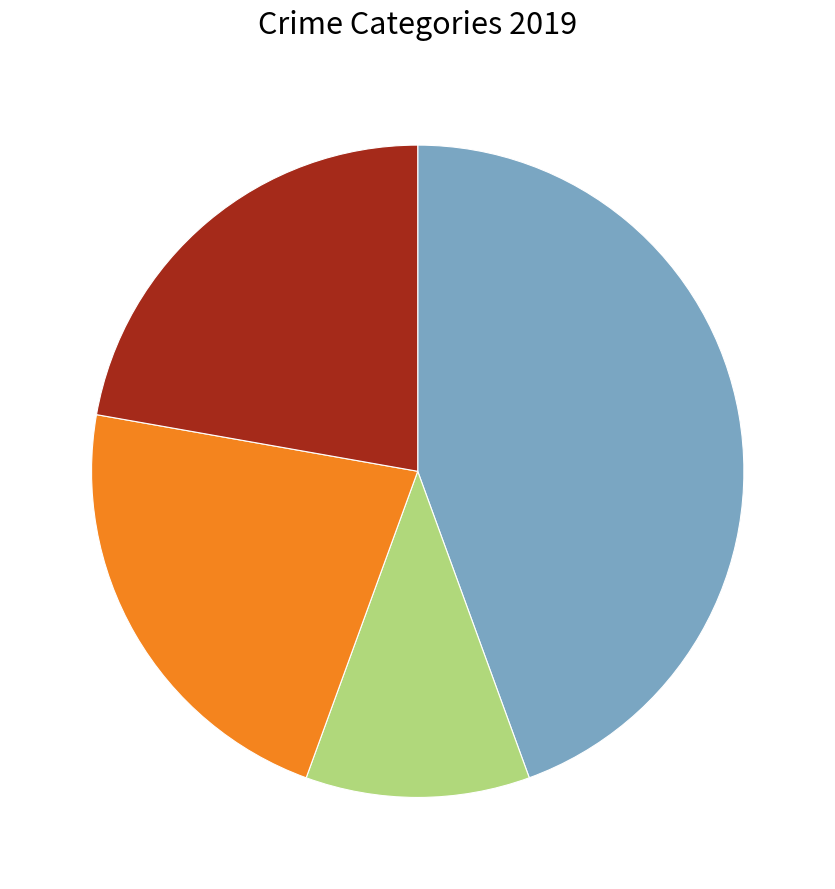

Is there any slice that represents more than half of the pie?

No